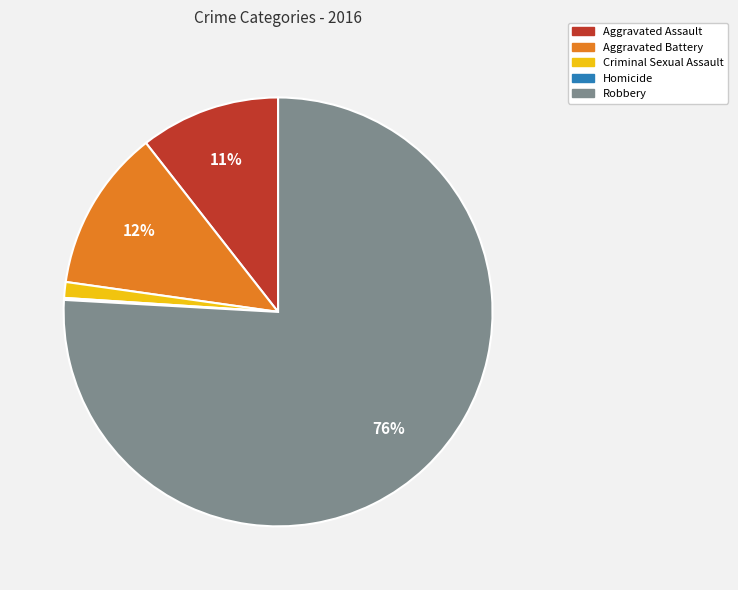

To the nearest percent, what is the difference between the largest and smallest slice percentages?

76%